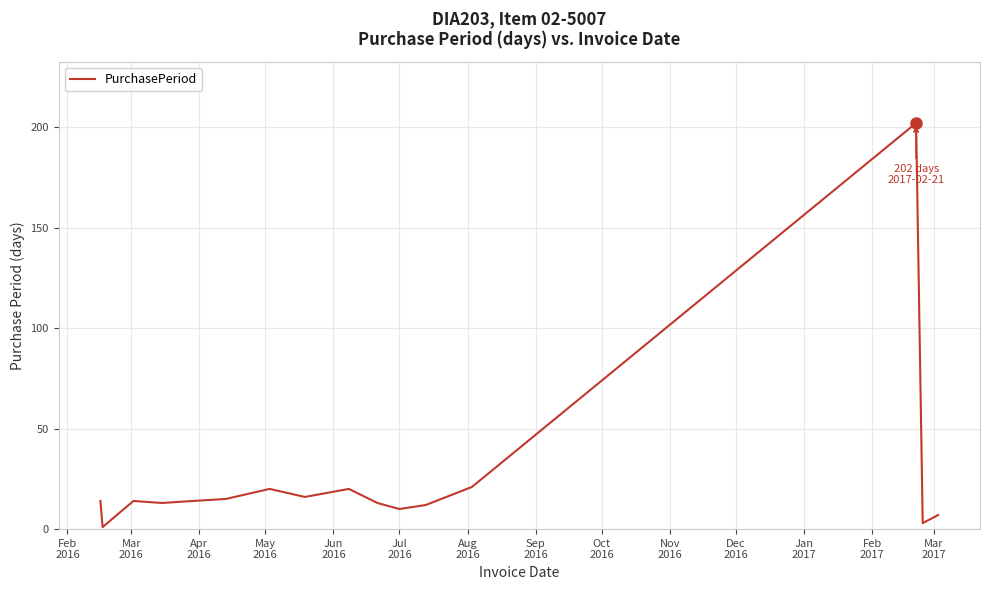

What is the difference between the second highest and minimum values?

20